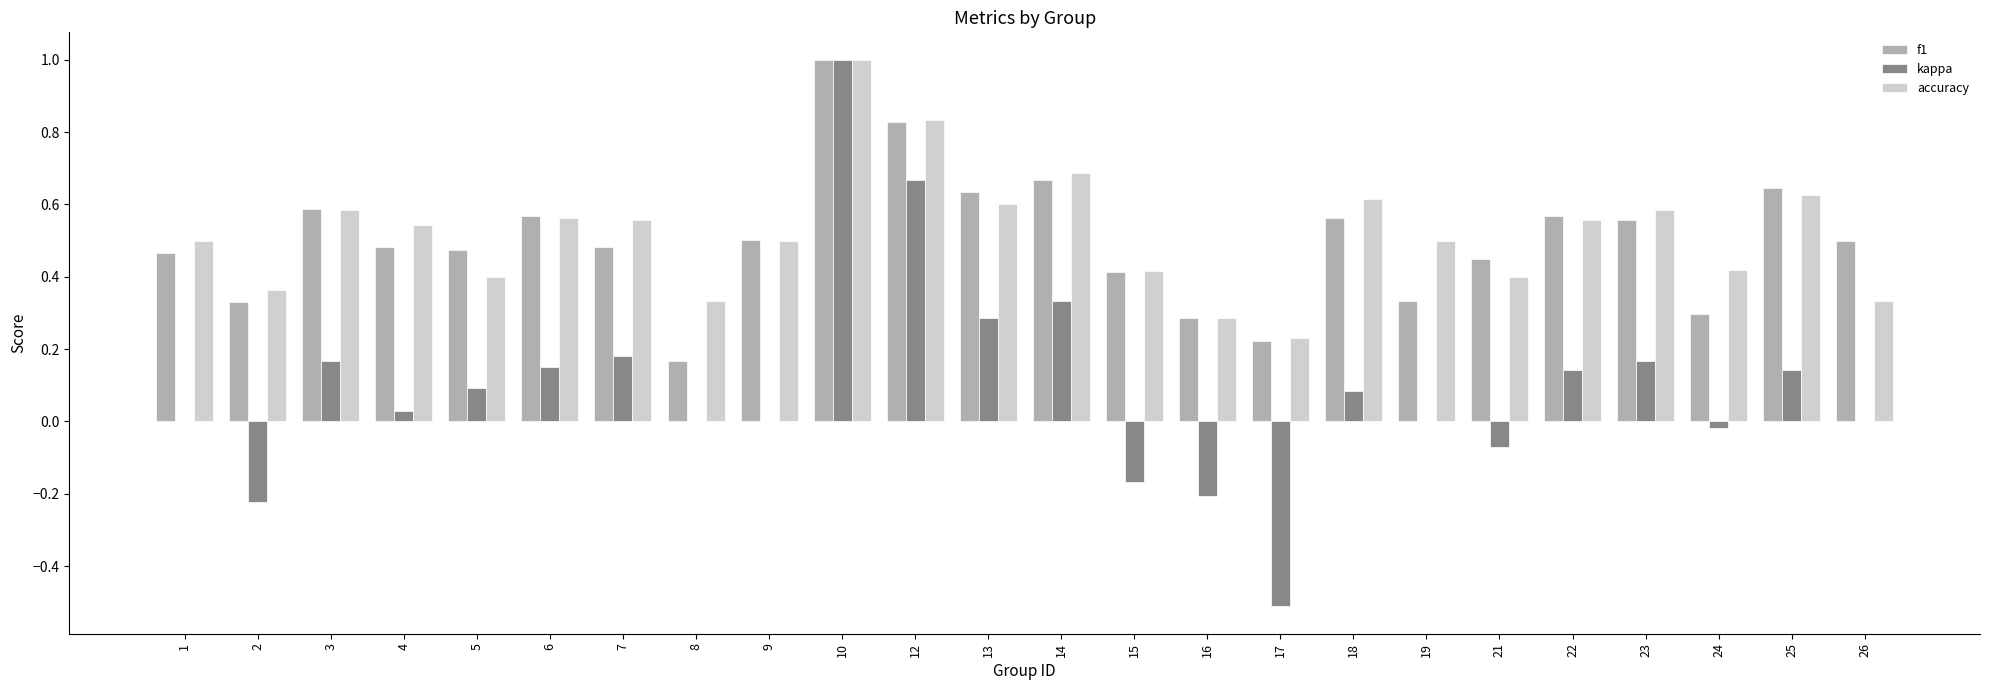

The accuracy series shows 0.6 at 23. True or false?

True